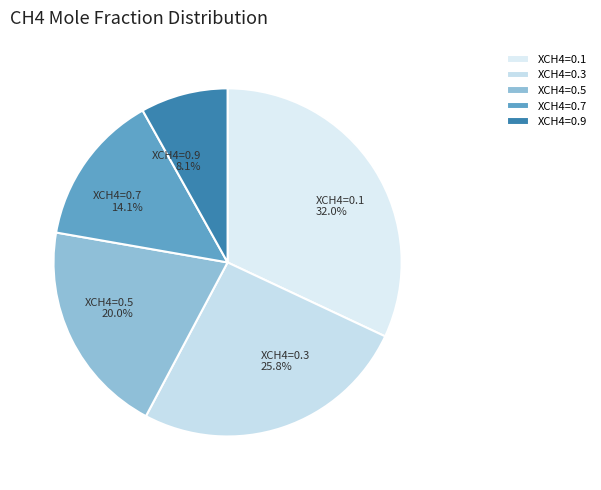

What is the ratio of the value at XCH4=0.9 to the value at XCH4=0.5?

0.4